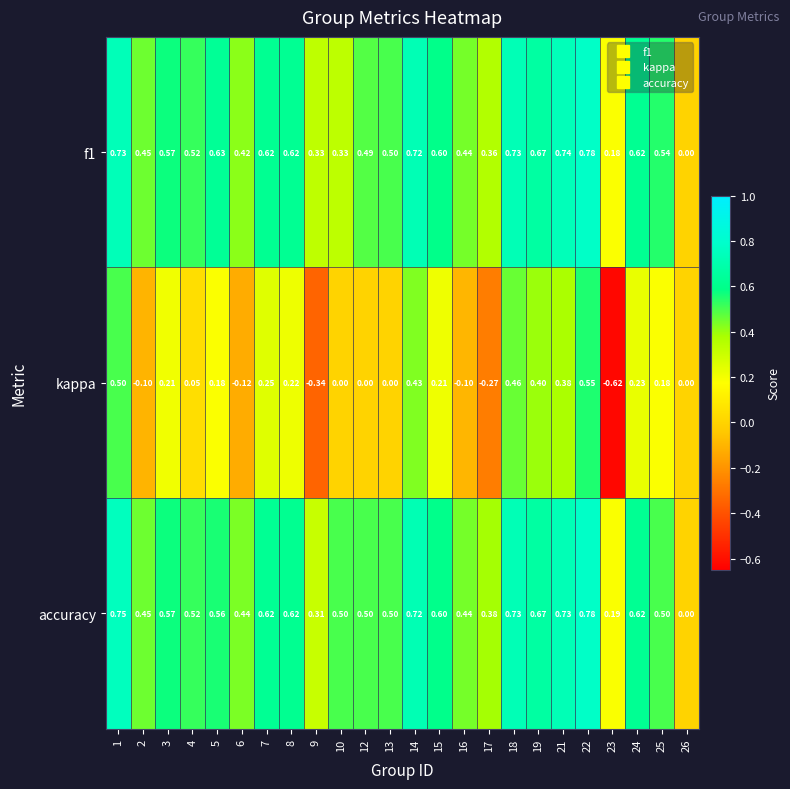

What is the total value across all series at 5?

1.4